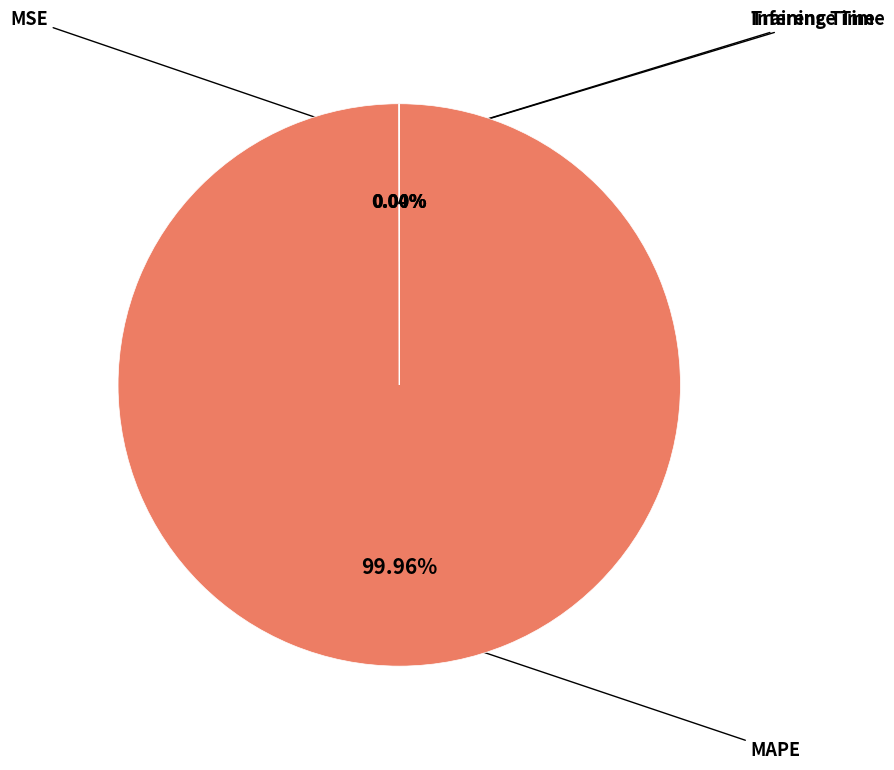

Is there a majority slice in this chart?

Yes